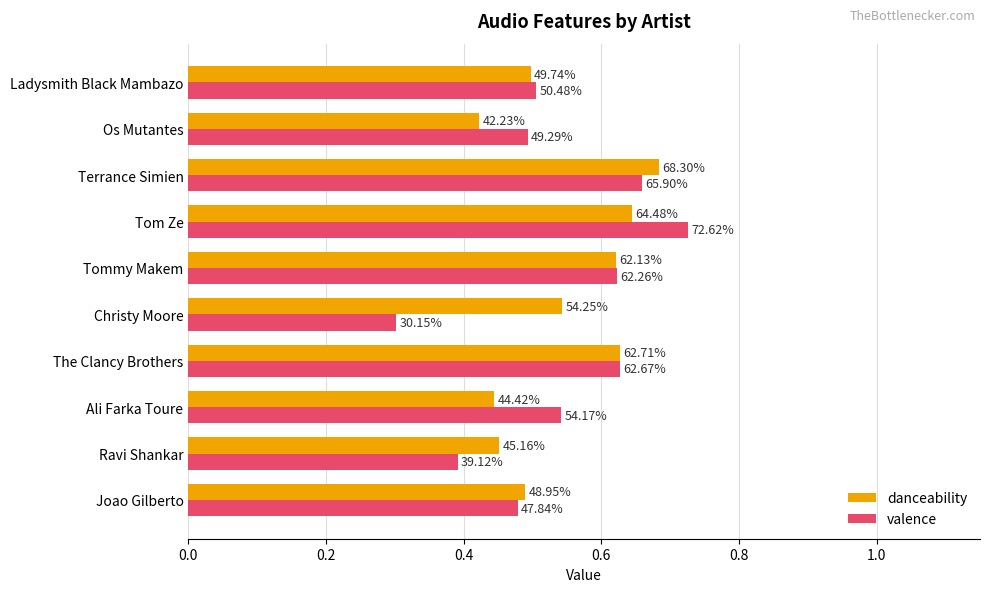

Which series has the widest spread of values?

valence